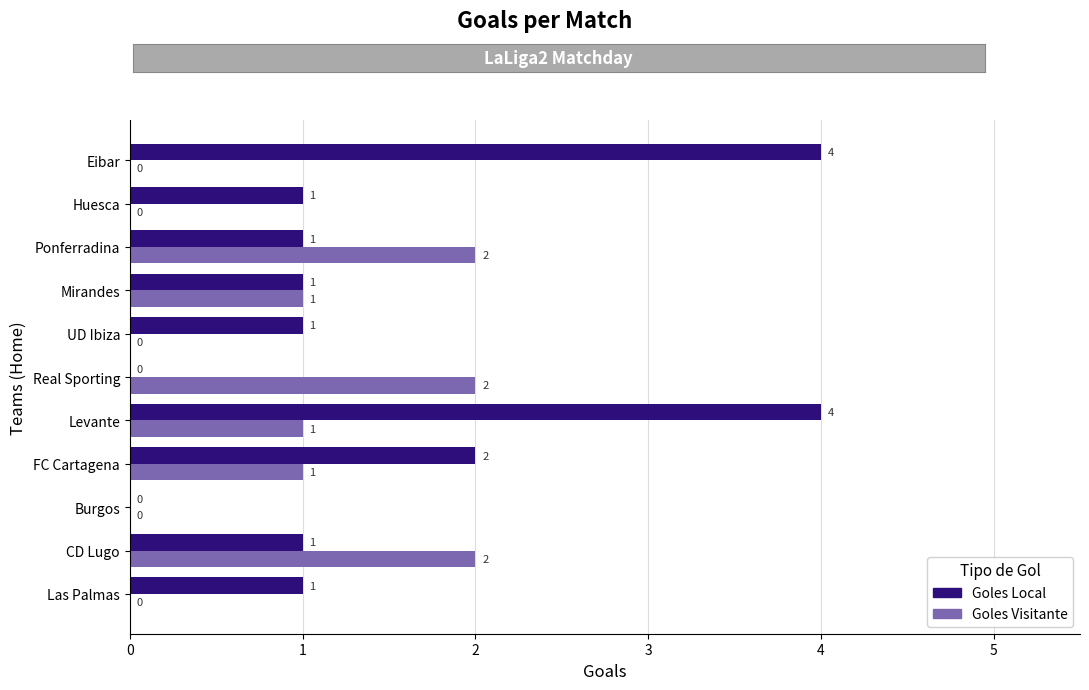

Is the value of Goles Local at Real Sporting greater than the value of Goles Visitante at Levante?

No